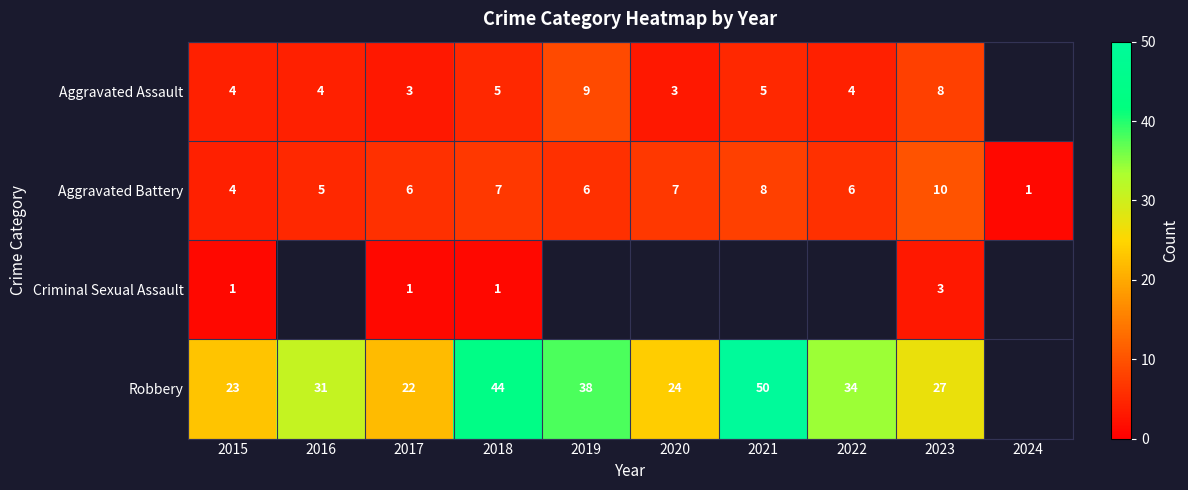

Where is Aggravated Battery nearest to the value 5?

2016